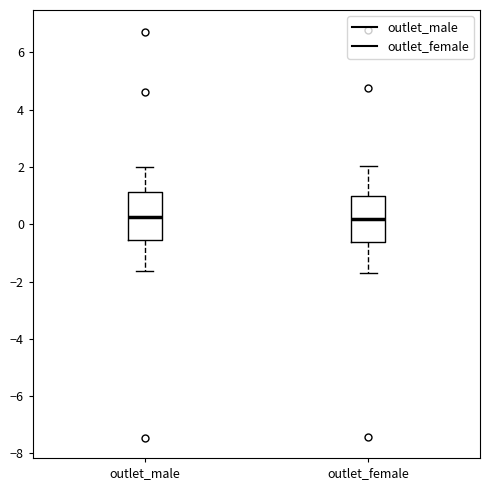

Reading left to right, transcribe this box plot: for each box, give where its median line is, the range the box spans, and where its two whiskers end, as read against the y-axis. The values are not printed on the chart, so give them approximately, as read against the axis.

outlet_male: median 0.2, box -0.6 to 1.2, whiskers -1.6 to 2.0
outlet_female: median 0.2, box -0.6 to 1.0, whiskers -1.6 to 2.0